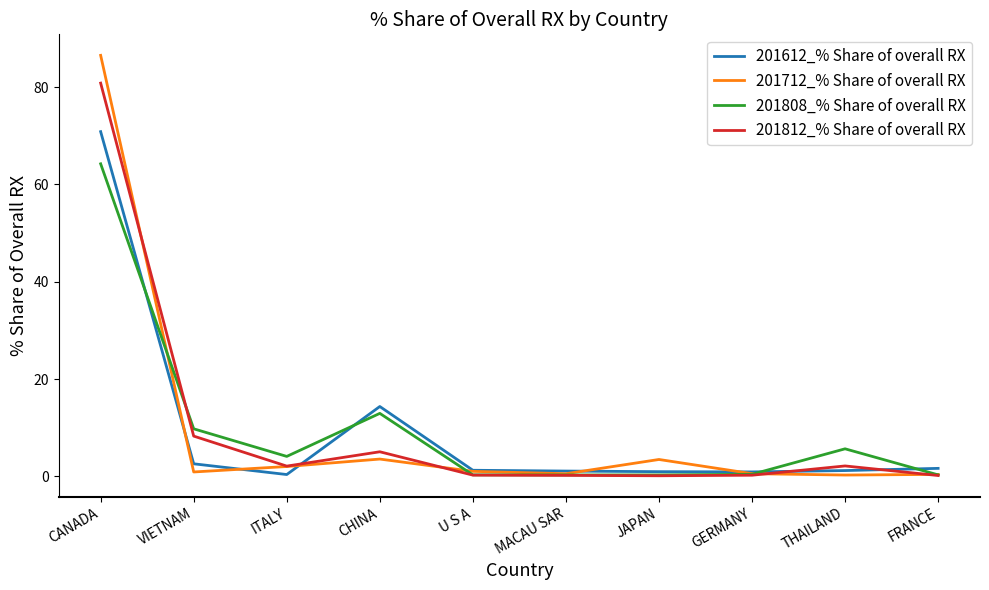

What position from the right is ITALY?

8